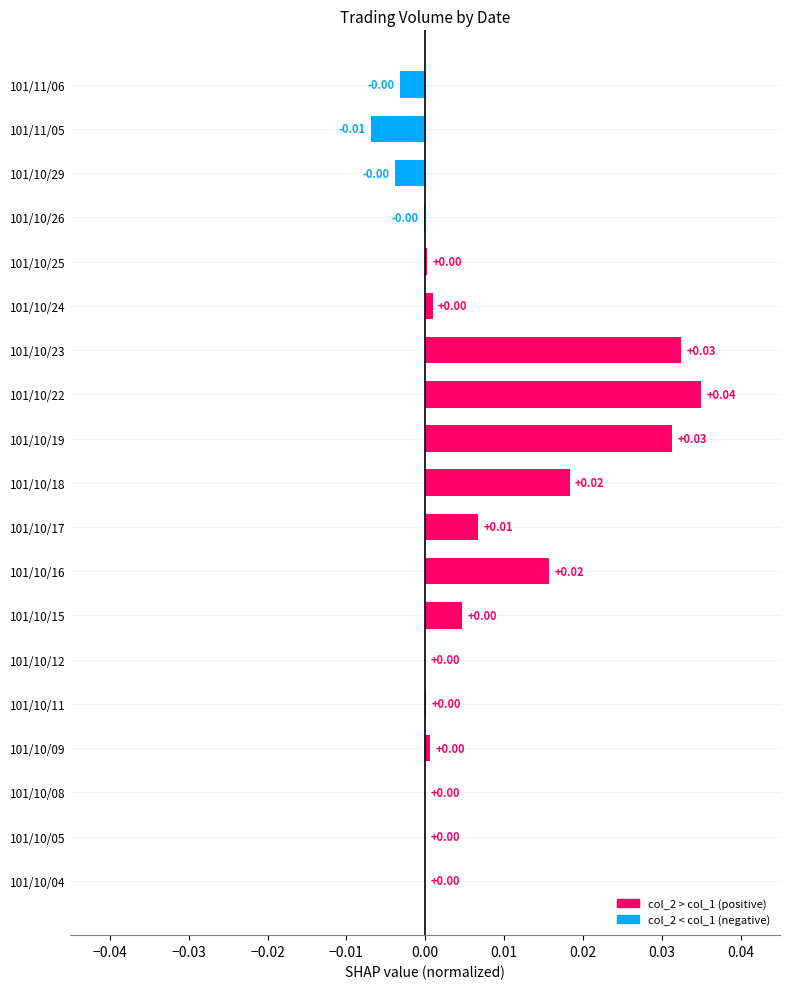

Which has a higher value, 101/10/26 or 101/10/22?

101/10/22